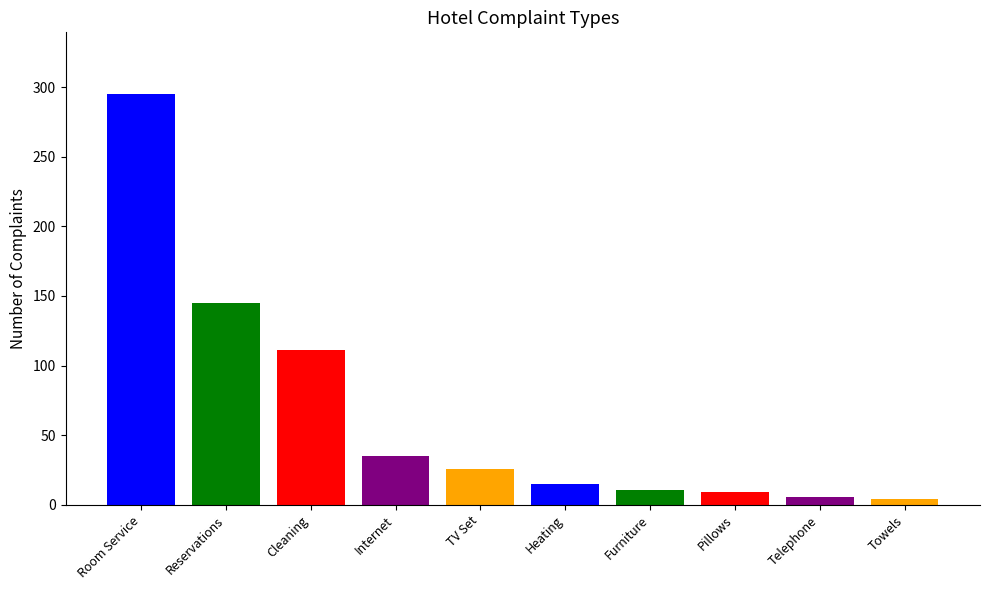

What is the value of the 5th bar from the left?

26